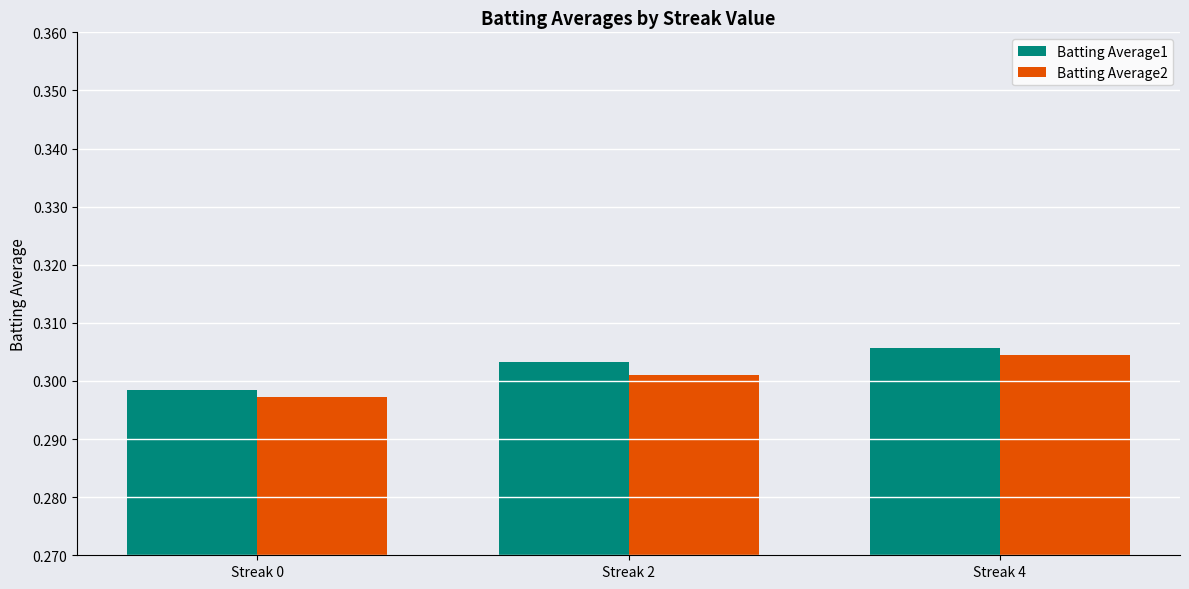

At which category is the sum across all series the highest?

Streak 4